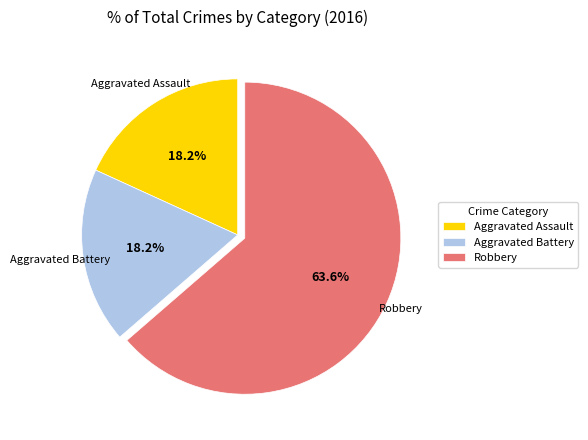

Combined, do Aggravated Assault and Aggravated Battery account for over 50%?

No